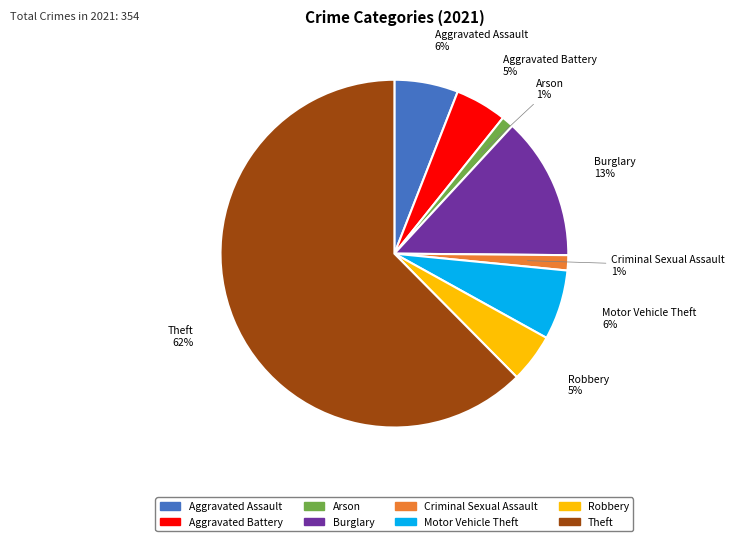

Between Theft and Aggravated Battery, which is larger?

Theft